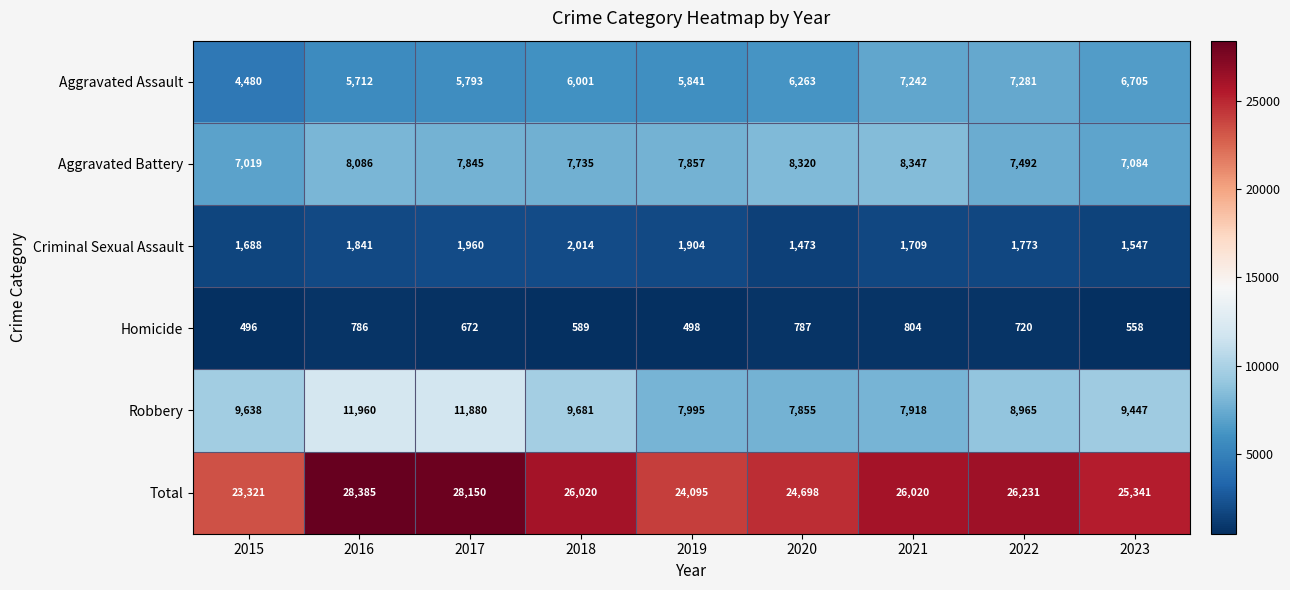

How many distinct data groups are displayed?

6